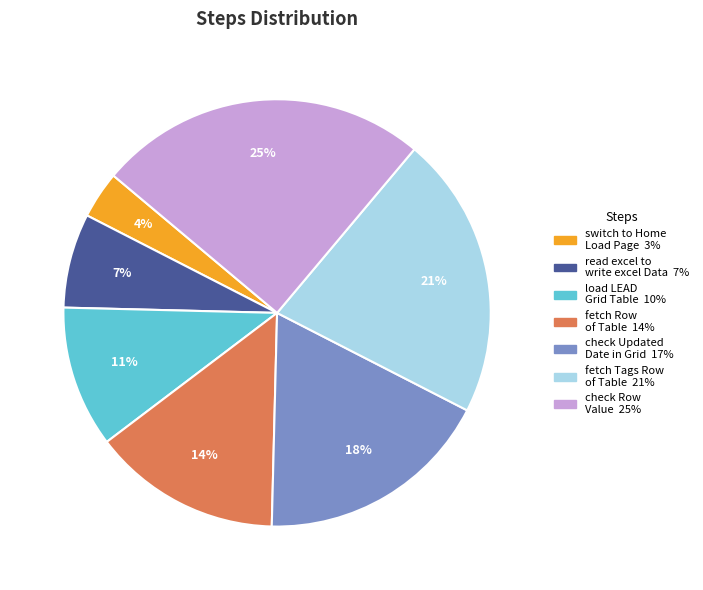

Is there any slice that represents more than half of the pie?

No